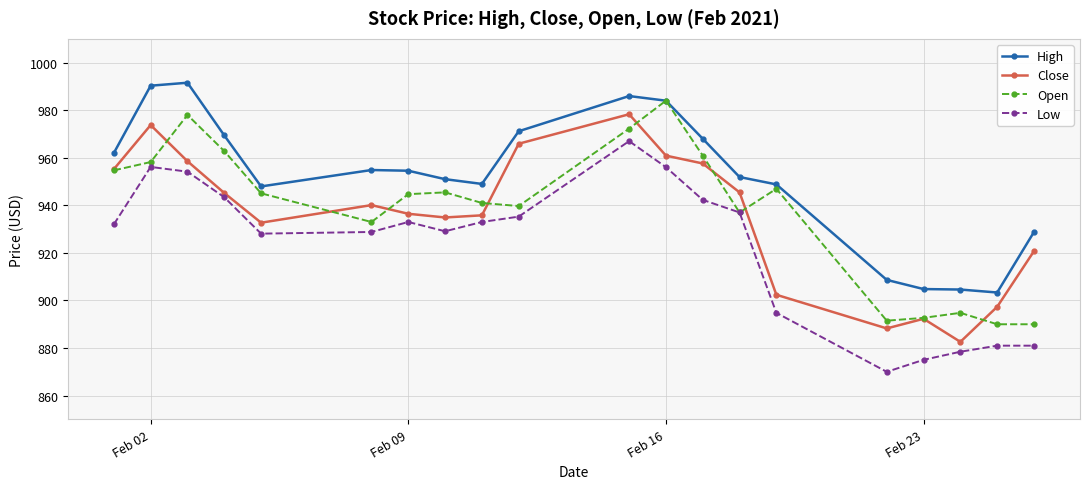

True or false: Close and High intersect in this chart.

False